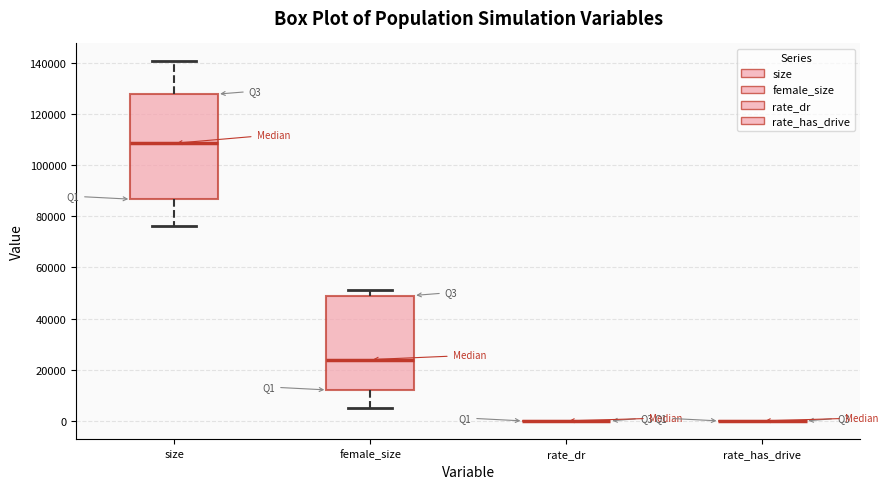

Reading left to right, read every box against the y-axis: the position of its median line, the range the box covers, and the ends of its whiskers. The values are not printed on the chart, so give them approximately, as read against the axis.

size: median 108000, box 86000 to 128000, whiskers 76000 to 140000
female_size: median 24000, box 12000 to 50000, whiskers 6000 to 52000
rate_dr: box collapsed to a line at 0, whiskers 0 to 0
rate_has_drive: box collapsed to a line at 0, whiskers 0 to 0